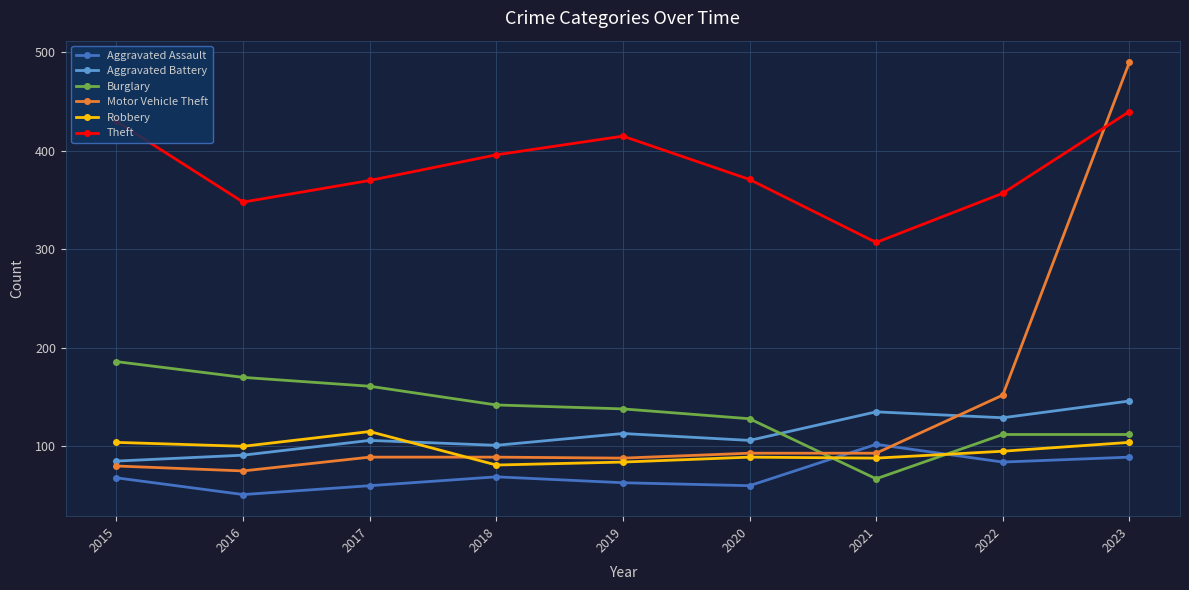

What is the lowest value of the Aggravated Battery series?

85